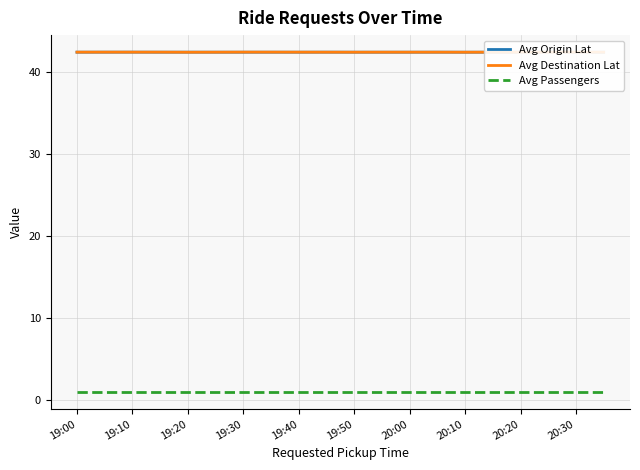

Is it true that Avg Destination Lat equals 9.6 at 19:40?

False